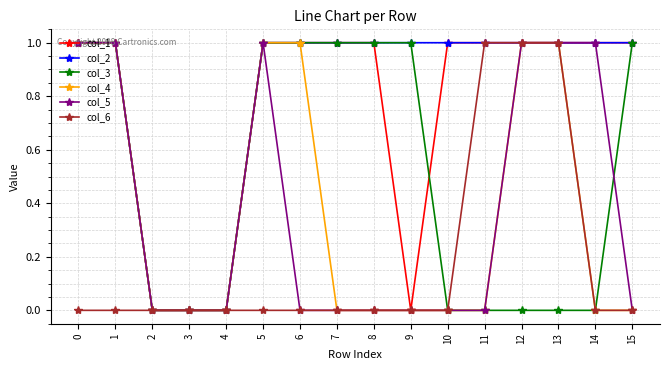

Is it true that col_1 equals 1 at 6?

True